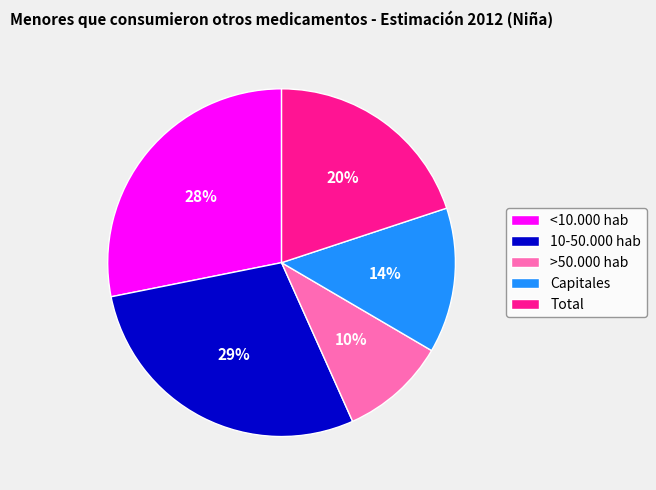

Does <10.000 hab represent more than half of the total?

No